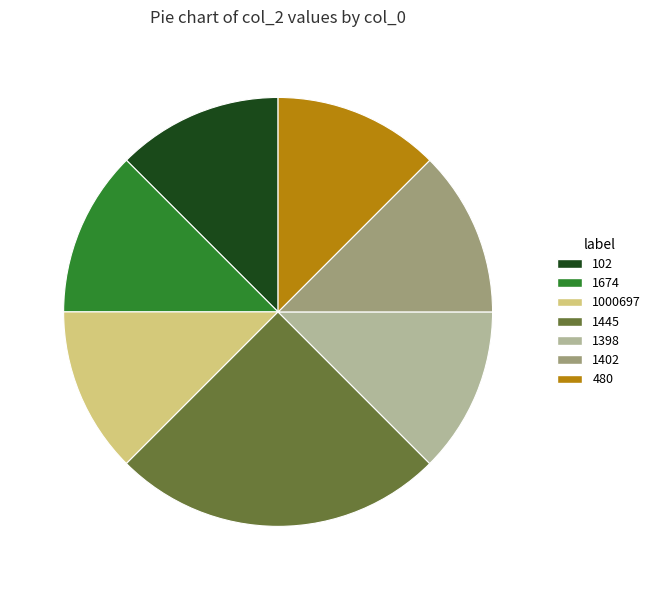

Which category has the biggest portion of the pie?

1445